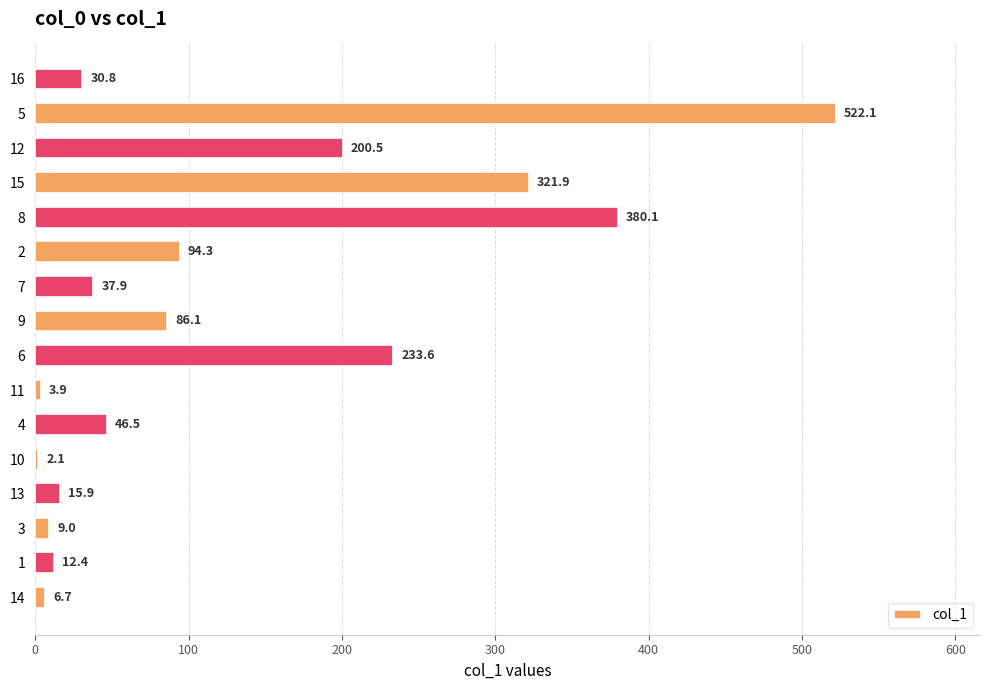

Are the bars grouped side by side (vs. stacked)?

No